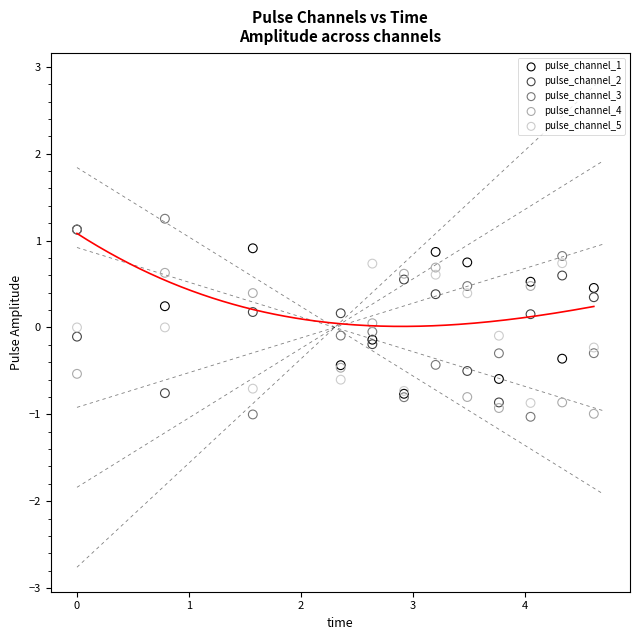

What are all the series names shown in the legend?

pulse_channel_1, pulse_channel_2, pulse_channel_3, pulse_channel_4, pulse_channel_5